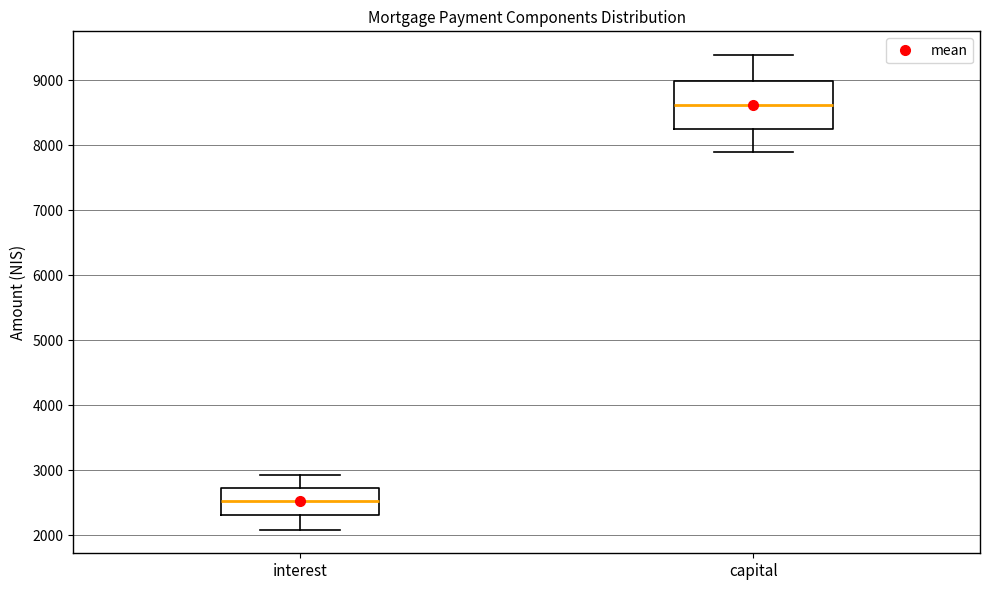

Reading left to right, transcribe this box plot: for each box, give where its median line is, the range the box spans, and where its two whiskers end, as read against the y-axis. The values are not printed on the chart, so give them approximately, as read against the axis.

interest: median 2500, box 2300 to 2700, whiskers 2100 to 2900
capital: median 8600, box 8200 to 9000, whiskers 7900 to 9400